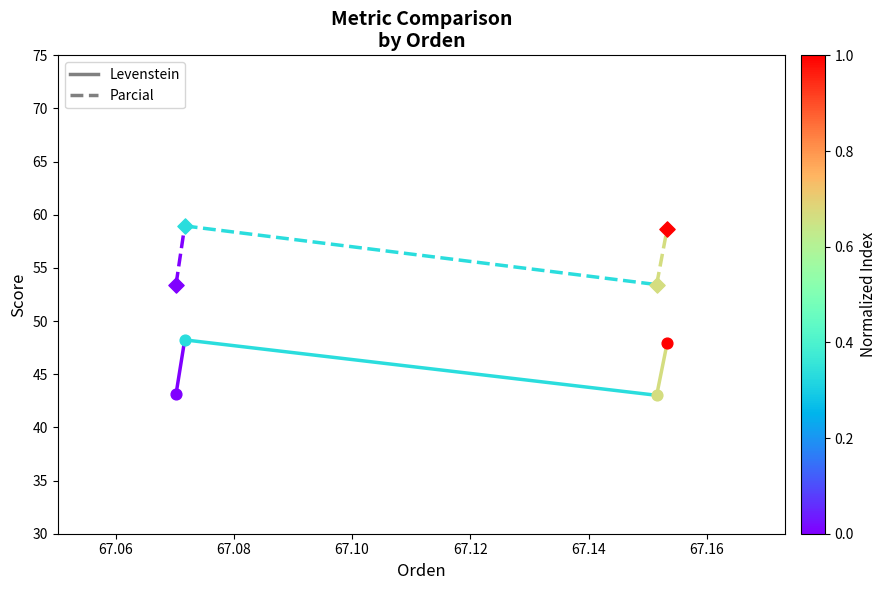

At how many categories does at least one series exceed 53?

2